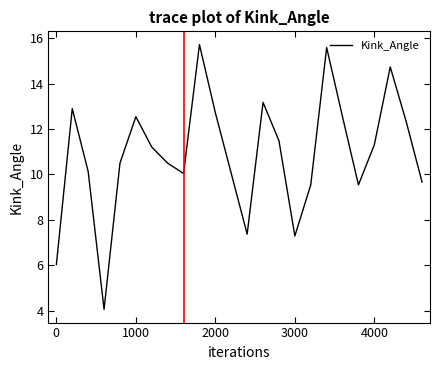

What is the greatest value displayed?

15.7